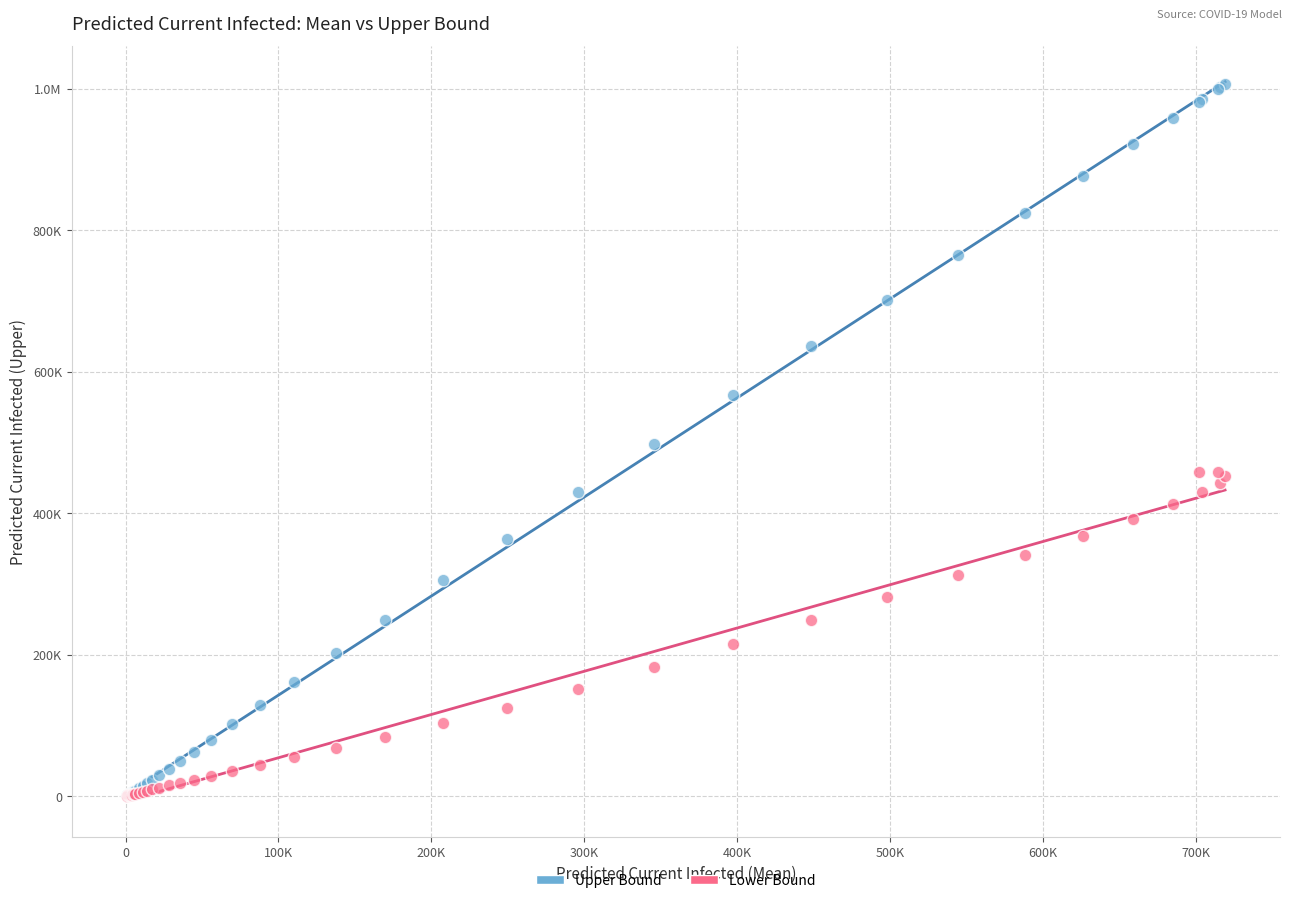

What are all the series names shown in the legend?

Upper Bound, Lower Bound